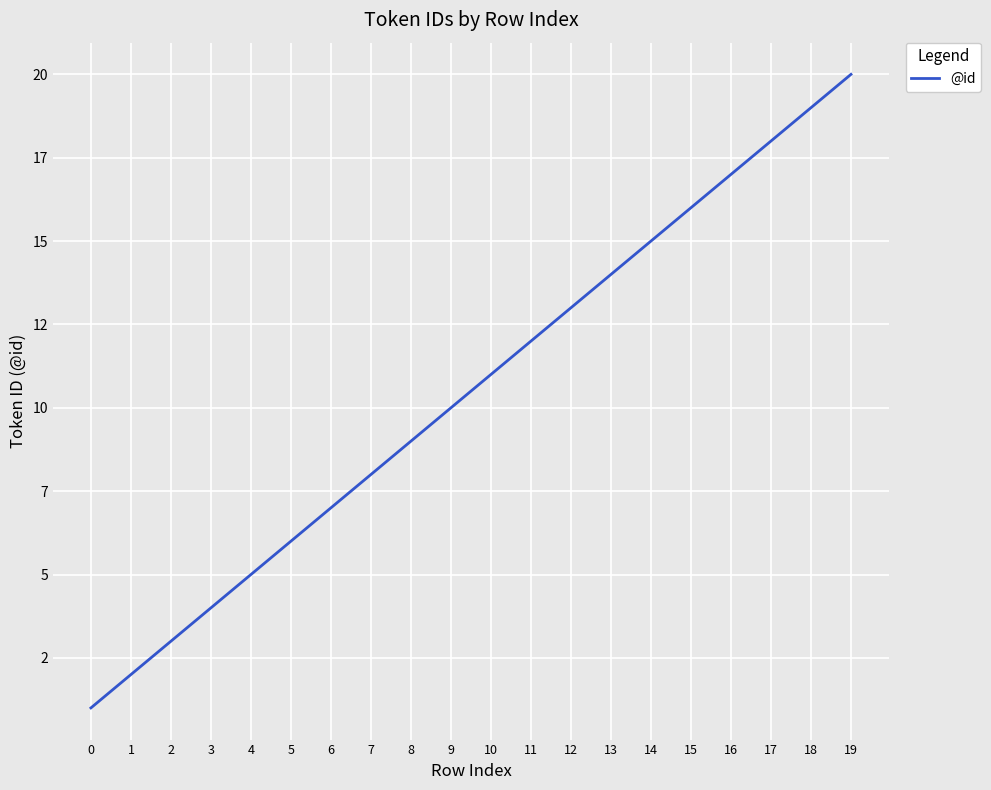

What is the average value?

10